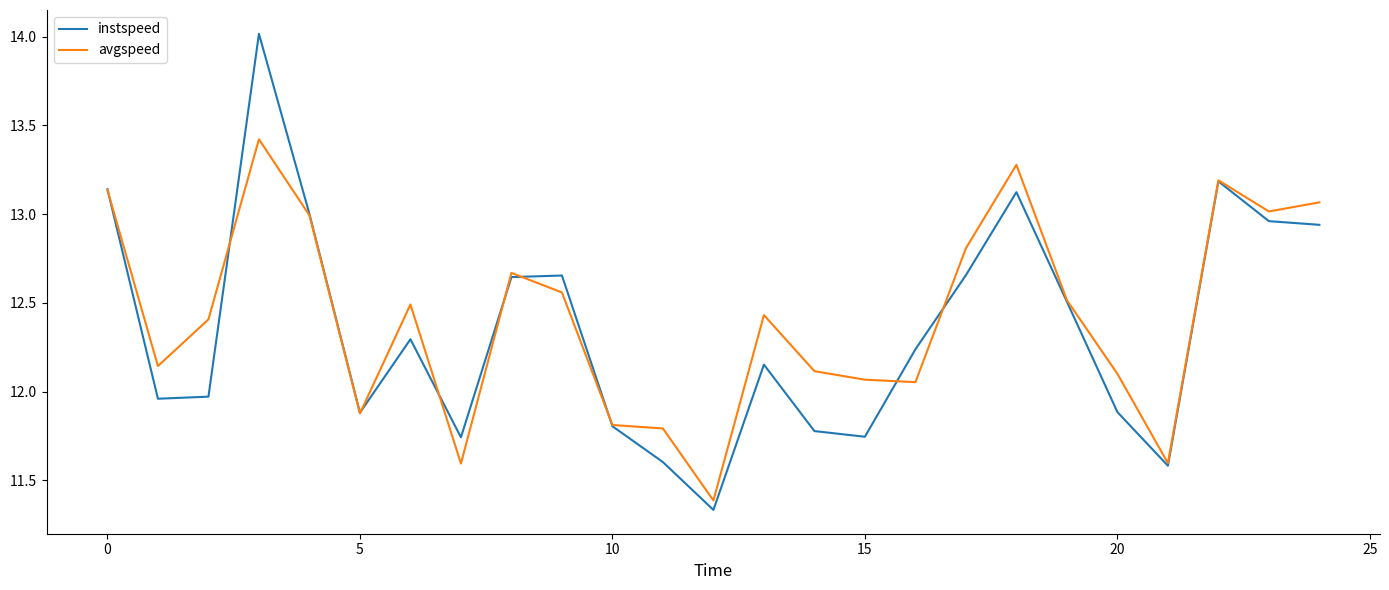

What is the highest value of the avgspeed series?

13.4